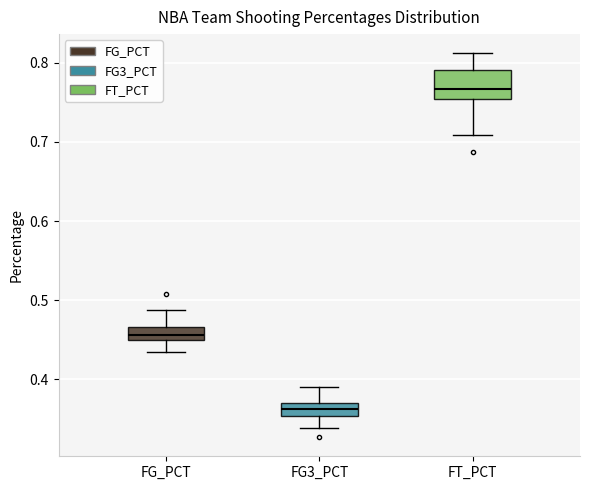

Reading left to right, read every box against the y-axis: the position of its median line, the range the box covers, and the ends of its whiskers. The values are not printed on the chart, so give them approximately, as read against the axis.

FG_PCT: median 0.46, box 0.45 to 0.47, whiskers 0.43 to 0.49
FG3_PCT: median 0.36, box 0.35 to 0.37, whiskers 0.34 to 0.39
FT_PCT: median 0.77, box 0.75 to 0.79, whiskers 0.71 to 0.81